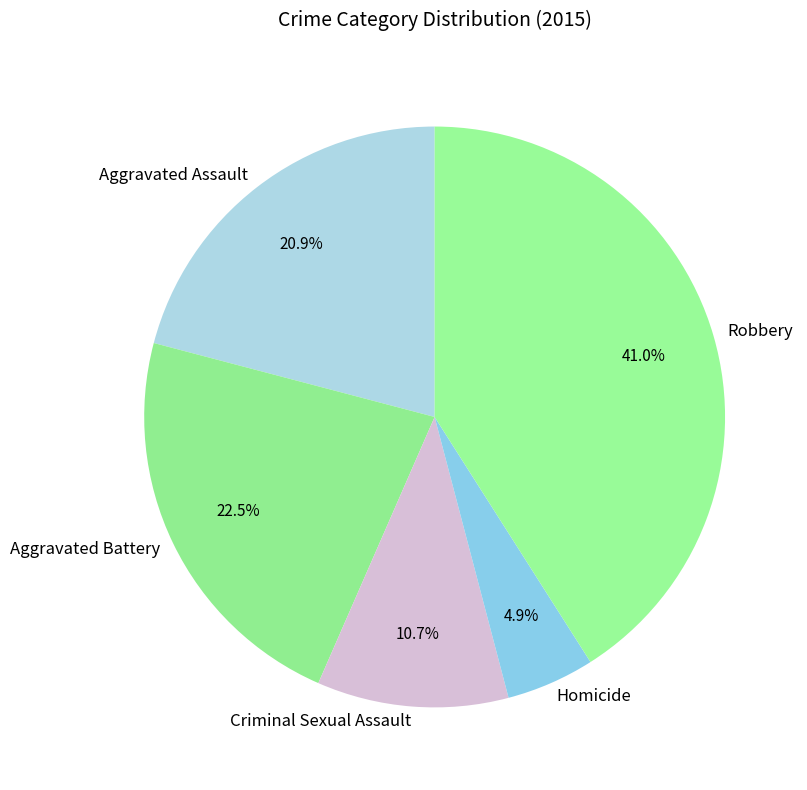

Does Aggravated Battery represent more than half of the total?

No